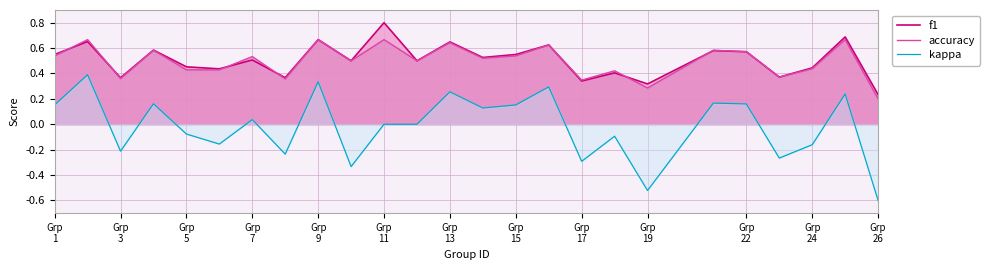

What is the minimum value shown in the chart?

-0.6